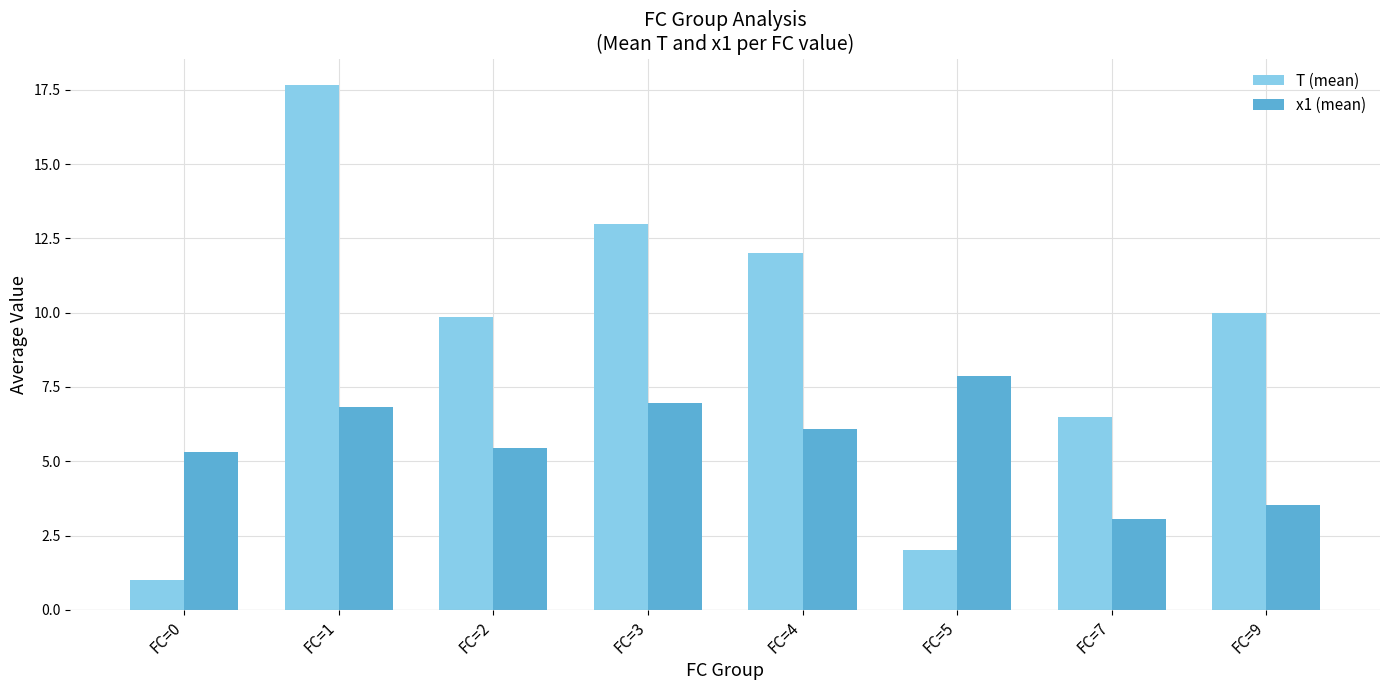

What is the minimum value shown in the chart?

1.0